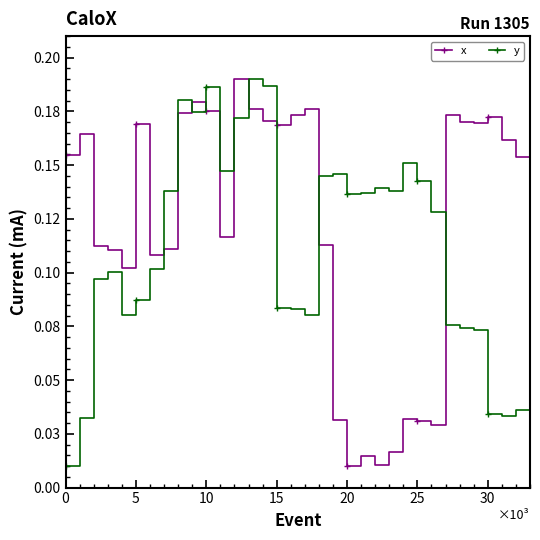

How many times do x and y cross each other?

8